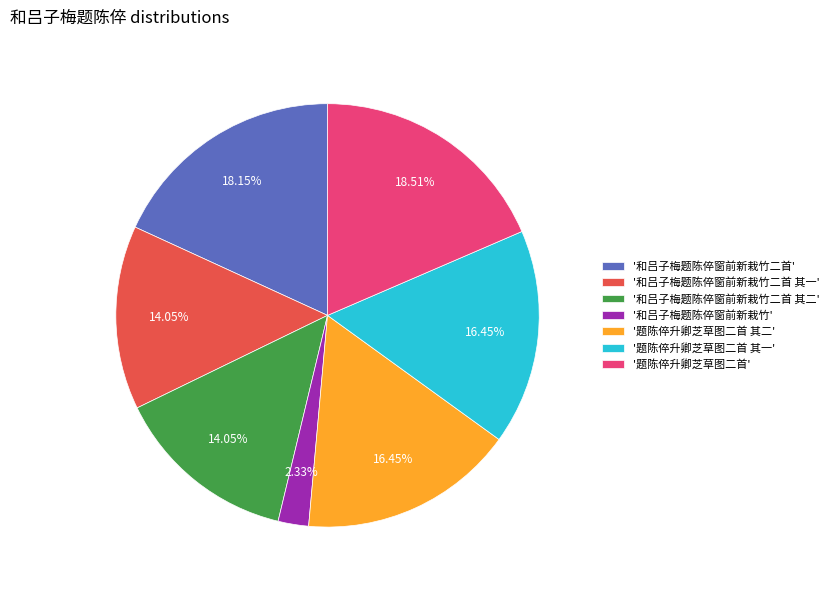

Combined, do '和吕子梅题陈倅窗前新栽竹二首' and '题陈倅升卿芝草图二首' account for over 50%?

No